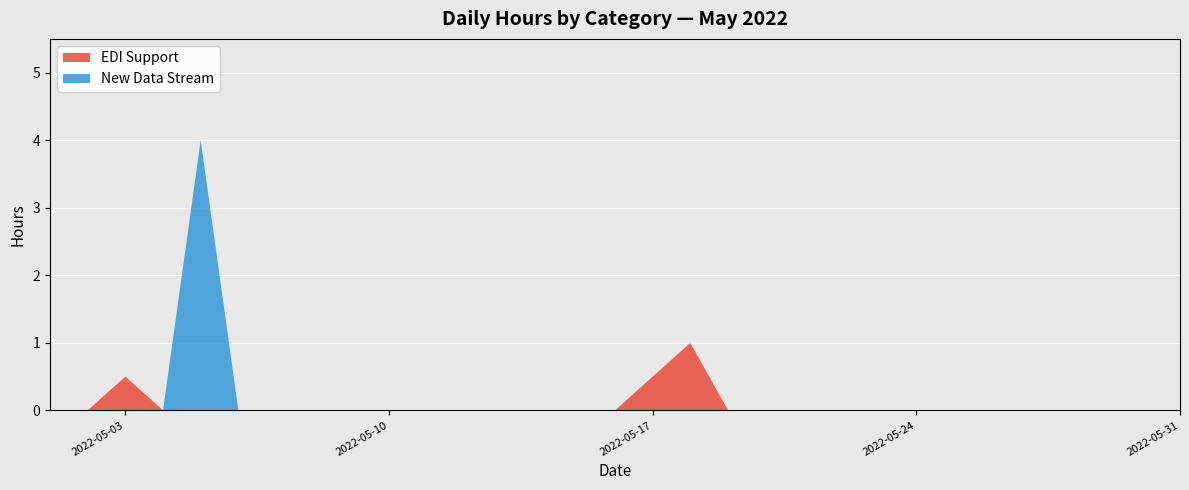

Reading right to left, what are all the values shown in this chart?

EDI Support: 2022-05-31=0.0	2022-05-30=0.0	2022-05-29=0.0	2022-05-28=0.0	2022-05-27=0.0	2022-05-26=0.0	2022-05-25=0.0	2022-05-24=0.0	2022-05-23=0.0	2022-05-22=0.0	2022-05-21=0.0	2022-05-20=0.0	2022-05-19=0.0	2022-05-18=1.0	2022-05-17=0.5	2022-05-16=0.0	2022-05-15=0.0	2022-05-14=0.0	2022-05-13=0.0	2022-05-12=0.0	2022-05-11=0.0	2022-05-10=0.0	2022-05-09=0.0	2022-05-08=0.0	2022-05-07=0.0	2022-05-06=0.0	2022-05-05=0.0	2022-05-04=0.0	2022-05-03=0.5	2022-05-02=0.0	2022-05-01=0.0
New Data Stream: 2022-05-31=0.0	2022-05-30=0.0	2022-05-29=0.0	2022-05-28=0.0	2022-05-27=0.0	2022-05-26=0.0	2022-05-25=0.0	2022-05-24=0.0	2022-05-23=0.0	2022-05-22=0.0	2022-05-21=0.0	2022-05-20=0.0	2022-05-19=0.0	2022-05-18=0.0	2022-05-17=0.0	2022-05-16=0.0	2022-05-15=0.0	2022-05-14=0.0	2022-05-13=0.0	2022-05-12=0.0	2022-05-11=0.0	2022-05-10=0.0	2022-05-09=0.0	2022-05-08=0.0	2022-05-07=0.0	2022-05-06=0.0	2022-05-05=4.0	2022-05-04=0.0	2022-05-03=0.0	2022-05-02=0.0	2022-05-01=0.0